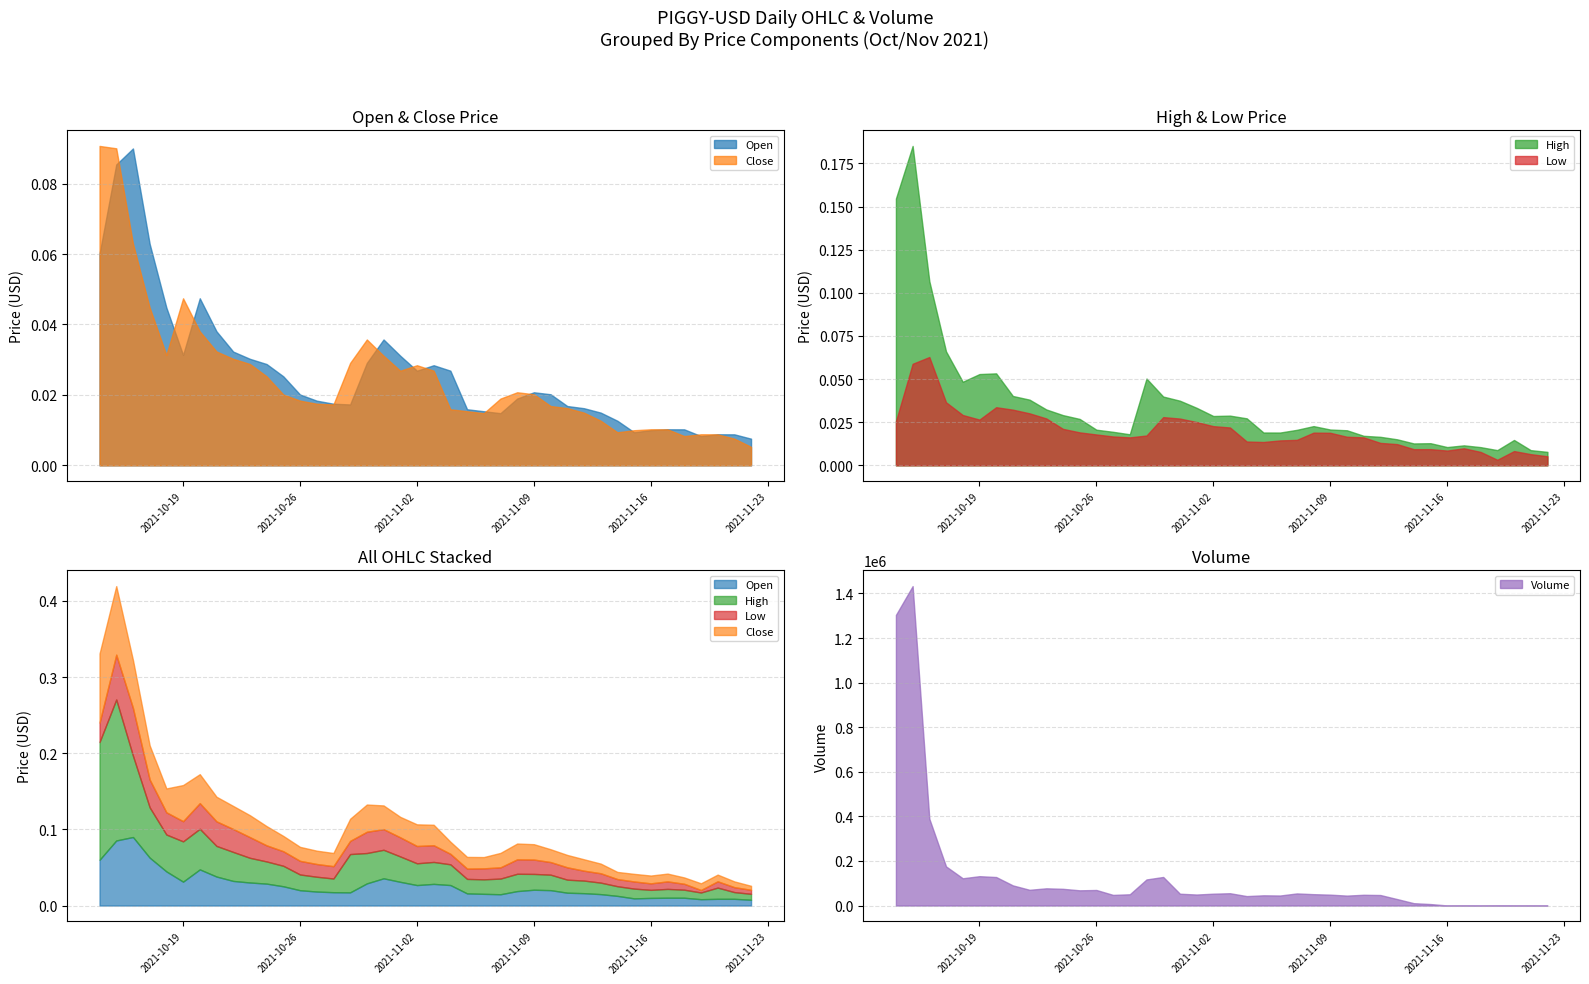

Where is the first local minimum for Close?

4